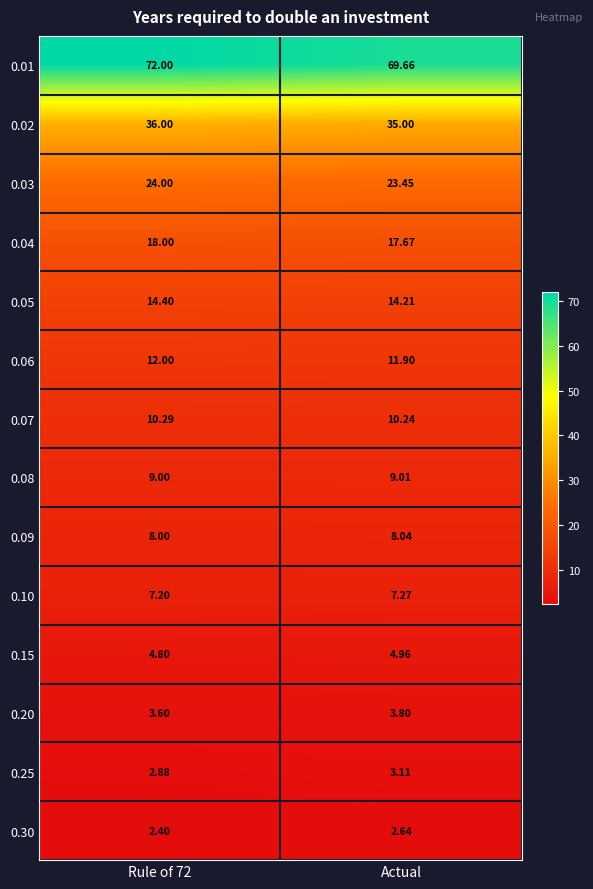

Is the value of 0.05 at Rule of 72 greater than the value of 0.30 at Rule of 72?

Yes